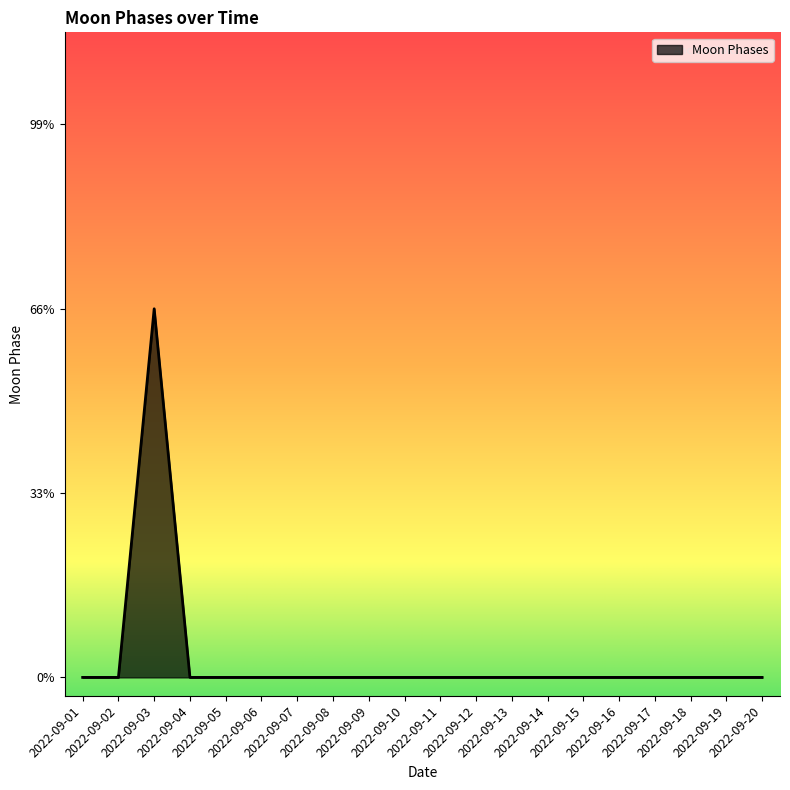

Count the values in the range 0 to 1.

19